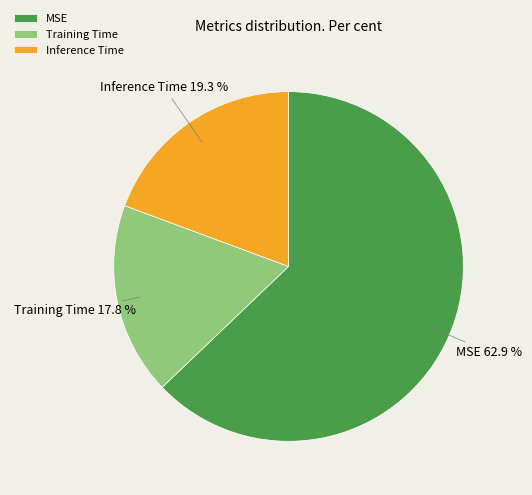

To the nearest percent, what is the difference between the Inference Time and Training Time slice percentages?

2%